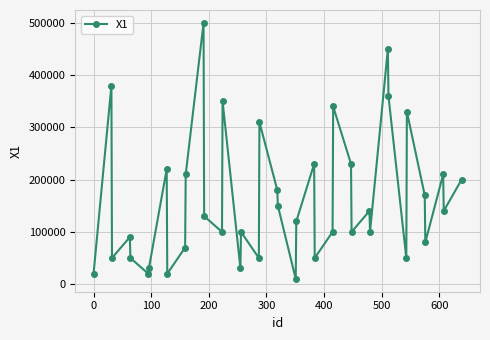

How many points are higher than both their immediate neighbors (excluding endpoints)?

13